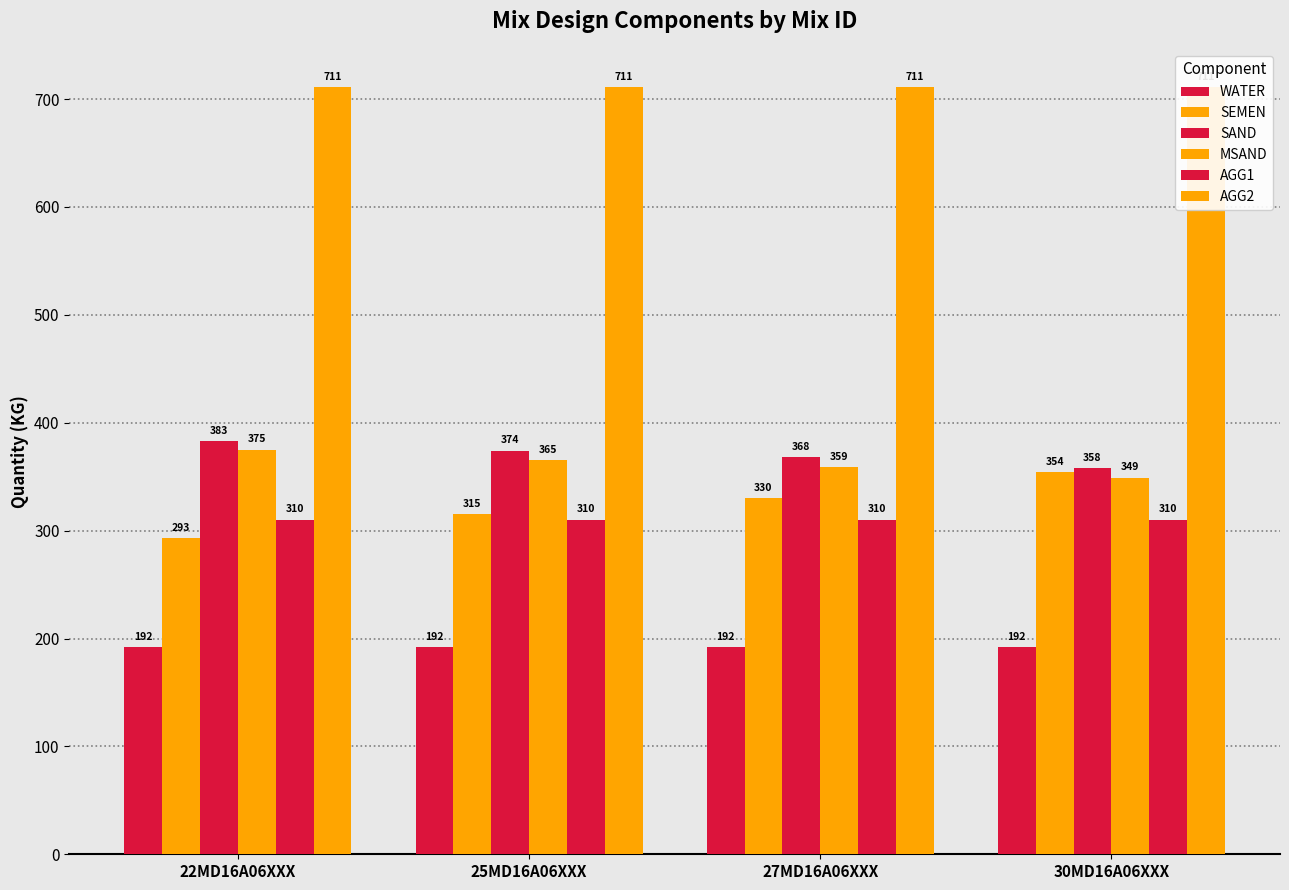

What is the total value across all series at 27MD16A06XXX?

2270